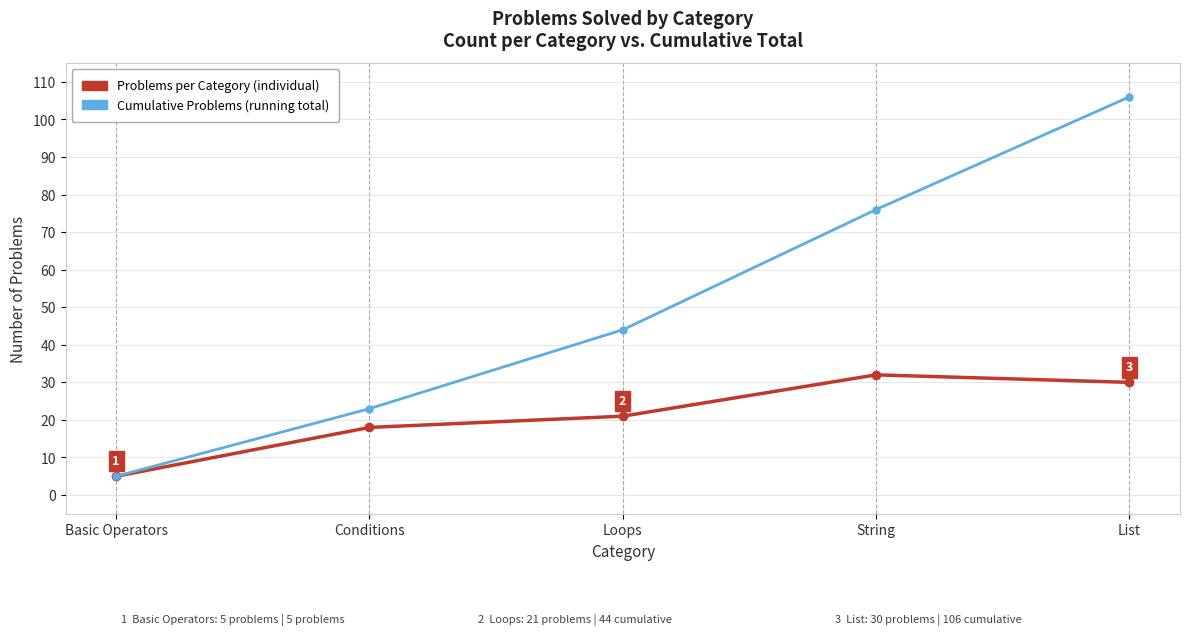

What is the difference between the highest and lowest values at Loops?

23